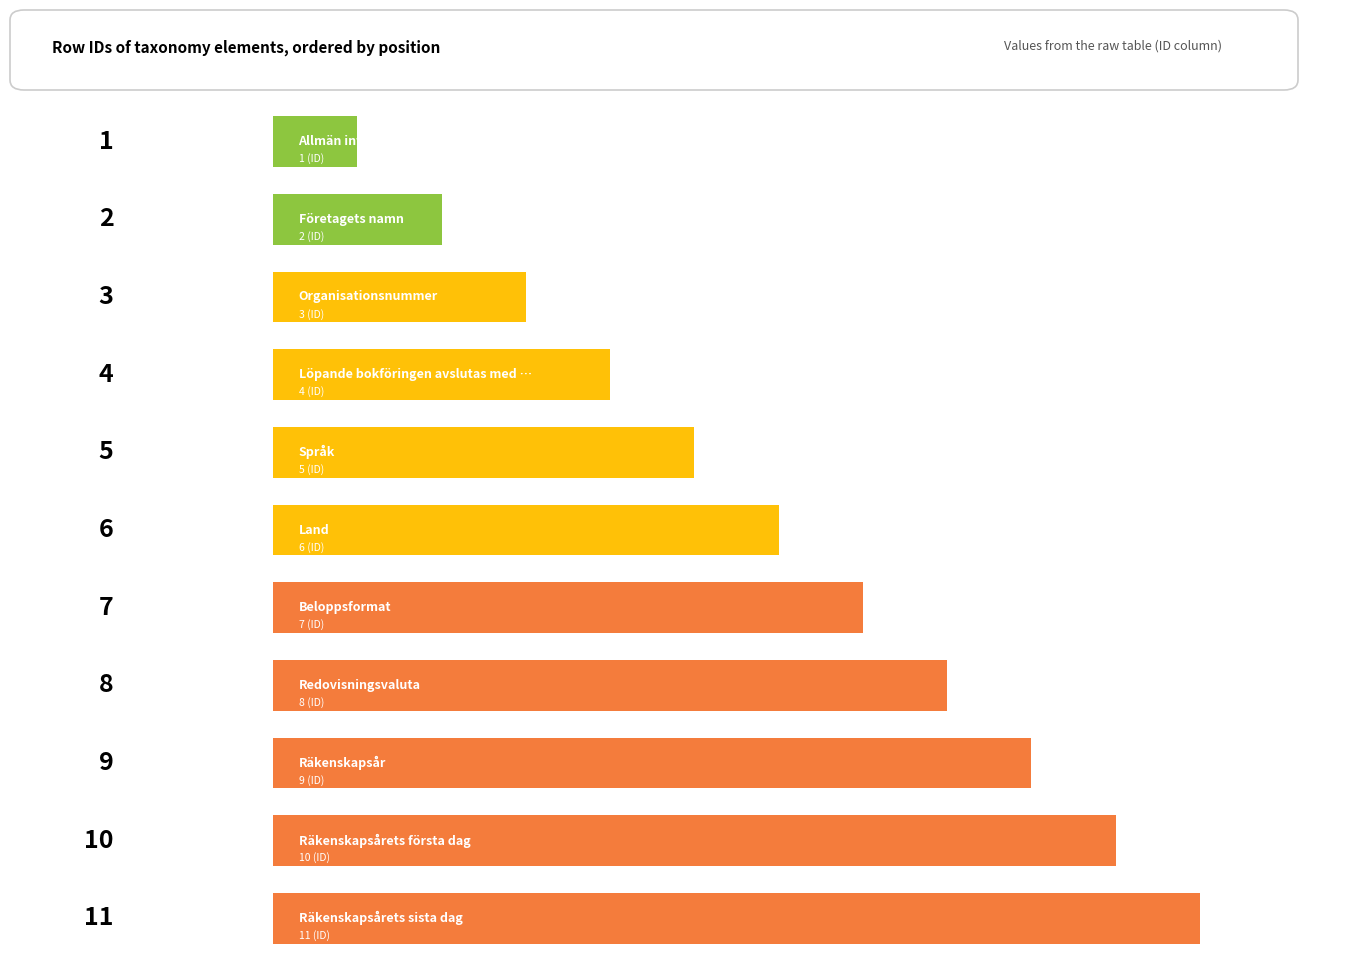

Are the bars horizontal?

Yes